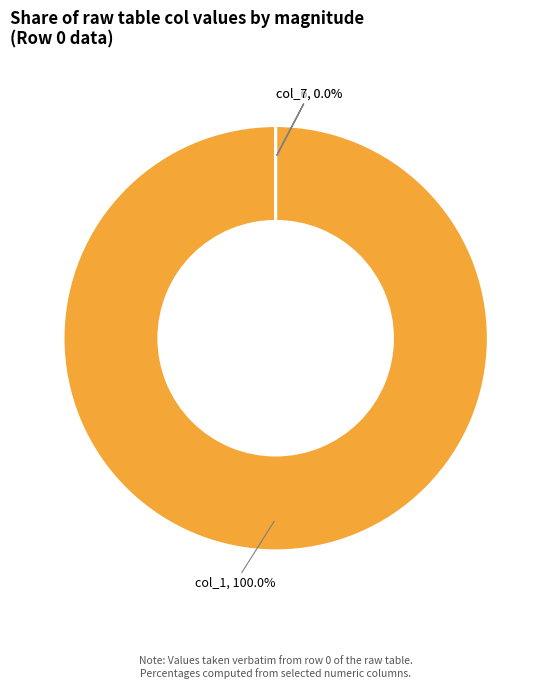

The col_7 slice represents 0% of the pie. True or false?

True